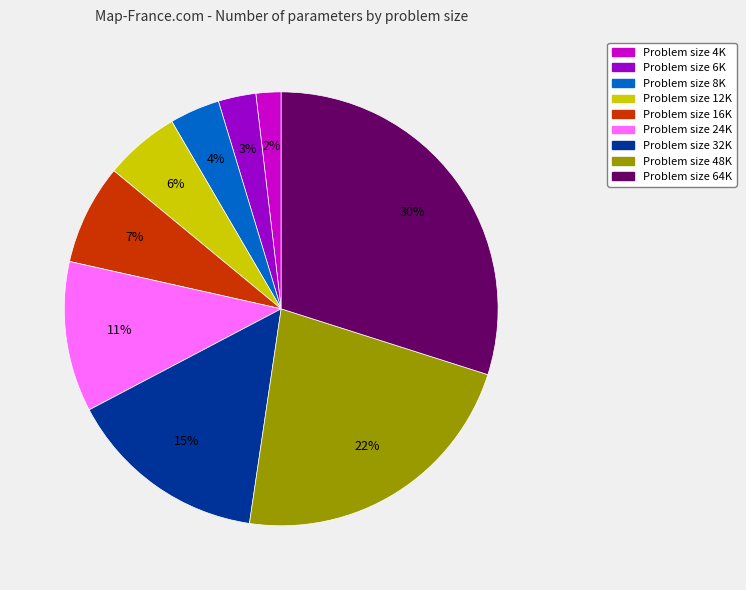

Is there a majority slice in this chart?

No